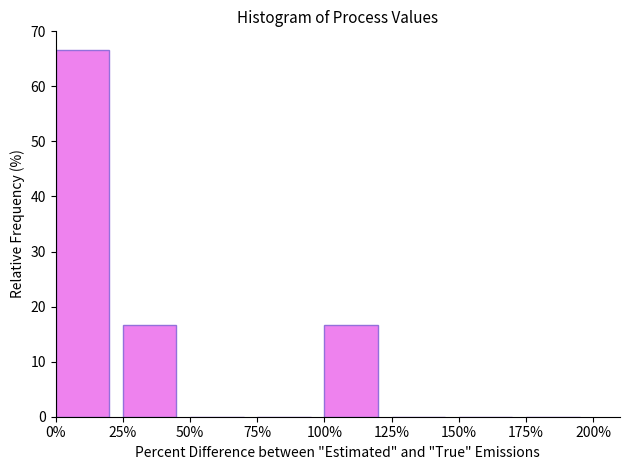

Over which range of the x-axis is the bar tallest?

0% to 25%